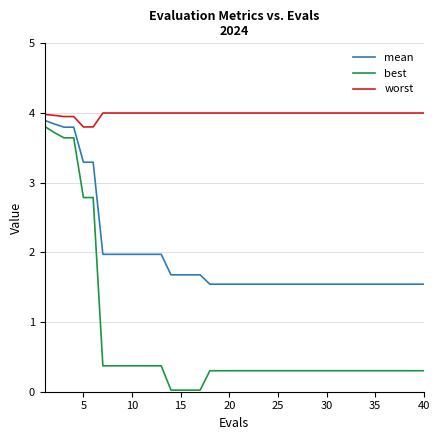

How many distinct data groups are displayed?

3